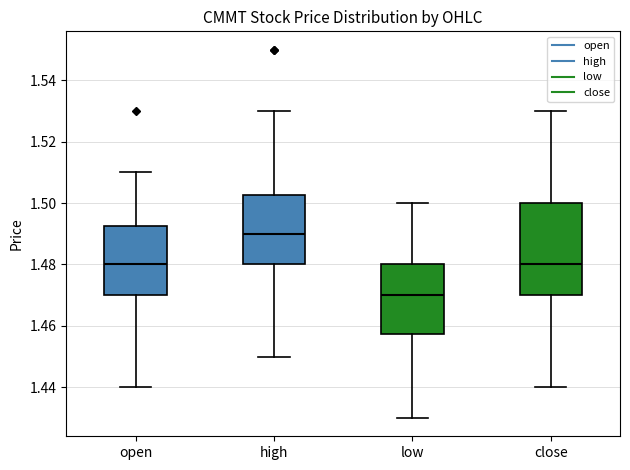

Where does the upper whisker of the box for open end on the y-axis? The values are not printed on the chart, so give them approximately, as read against the axis.

1.510